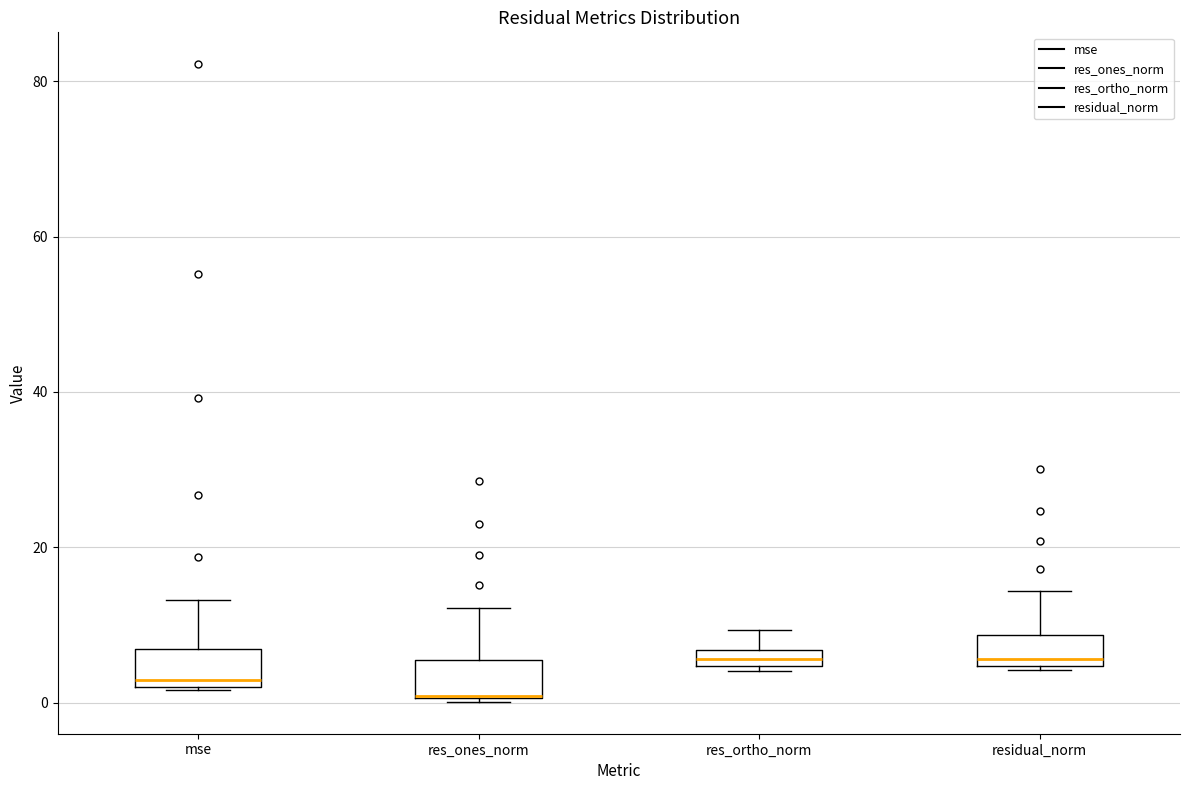

Where does the median line of the box for residual_norm sit on the y-axis? The values are not printed on the chart, so give them approximately, as read against the axis.

6